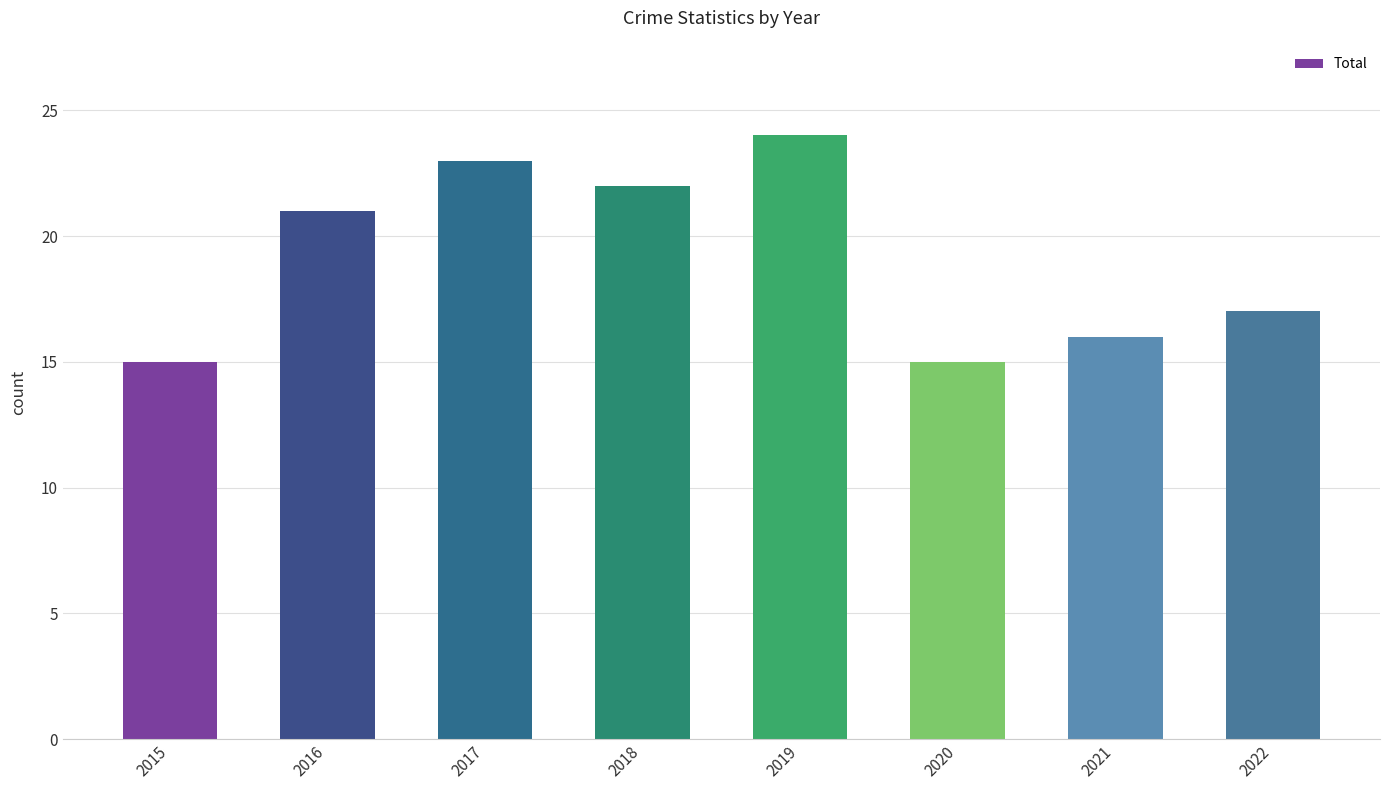

Reading left to right, transcribe all the data shown in this chart.

2015=15	2016=21	2017=23	2018=22	2019=24	2020=15	2021=16	2022=17